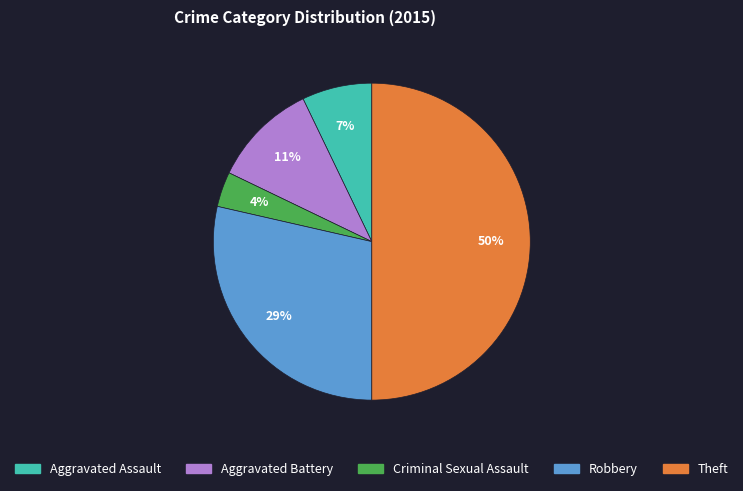

What is the ratio of the value at Robbery to the value at Theft?

0.6